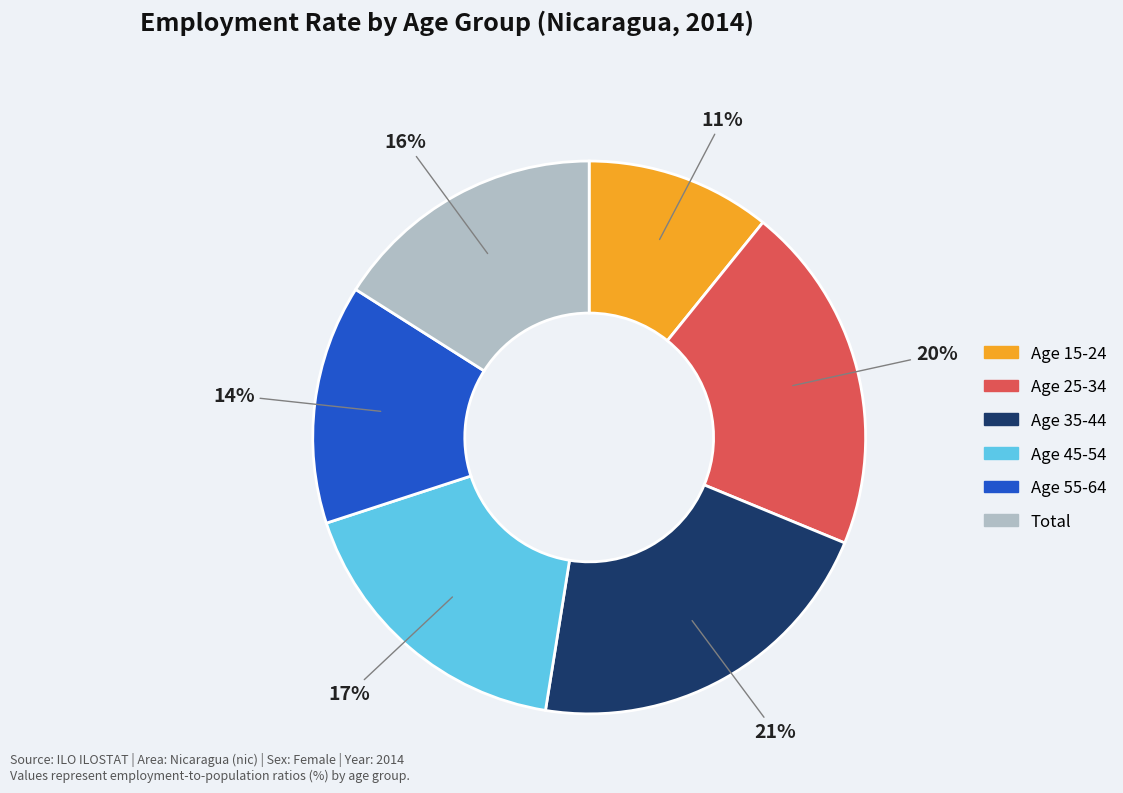

Is there a majority slice in this chart?

No